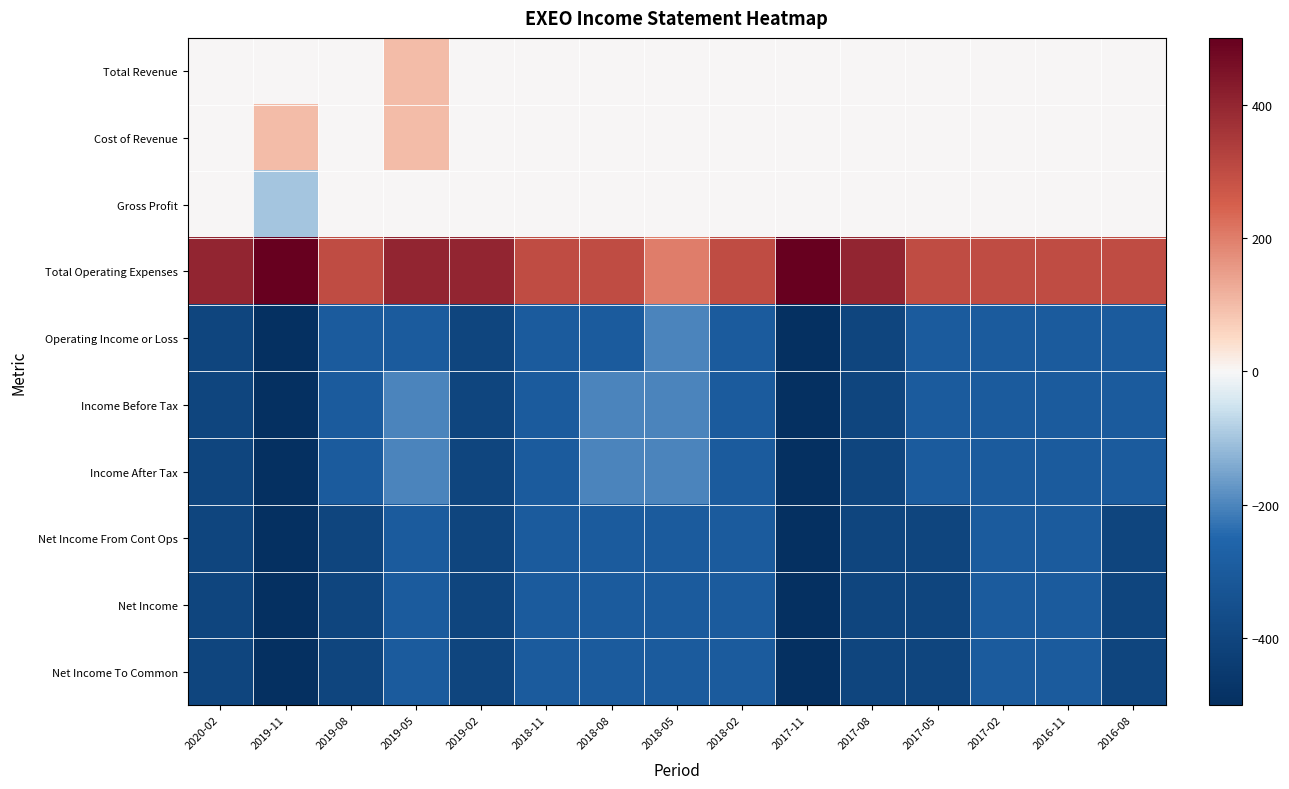

Count the number of data series in this chart.

10